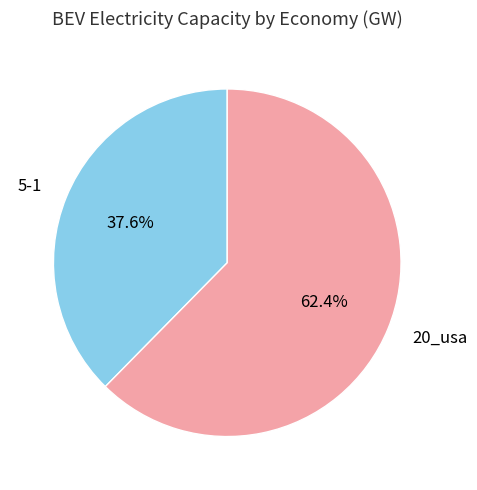

What is the ratio of the value at 20_usa to the value at 5-1?

1.7